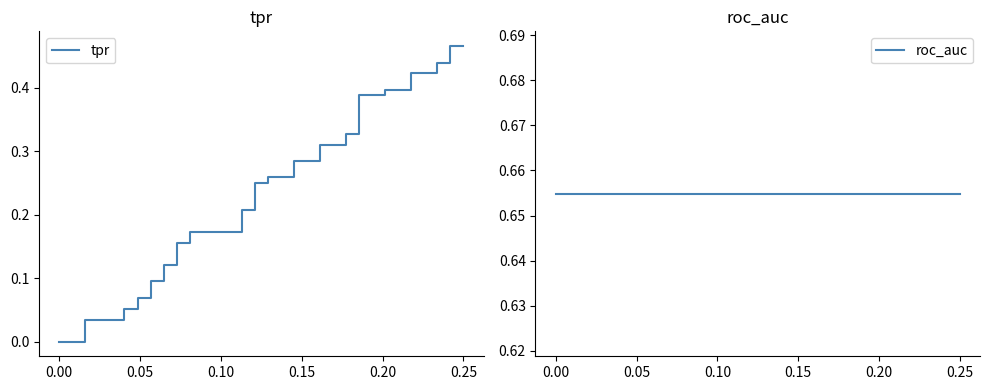

The value of tpr at 0.05 is 0.2. True or false?

False